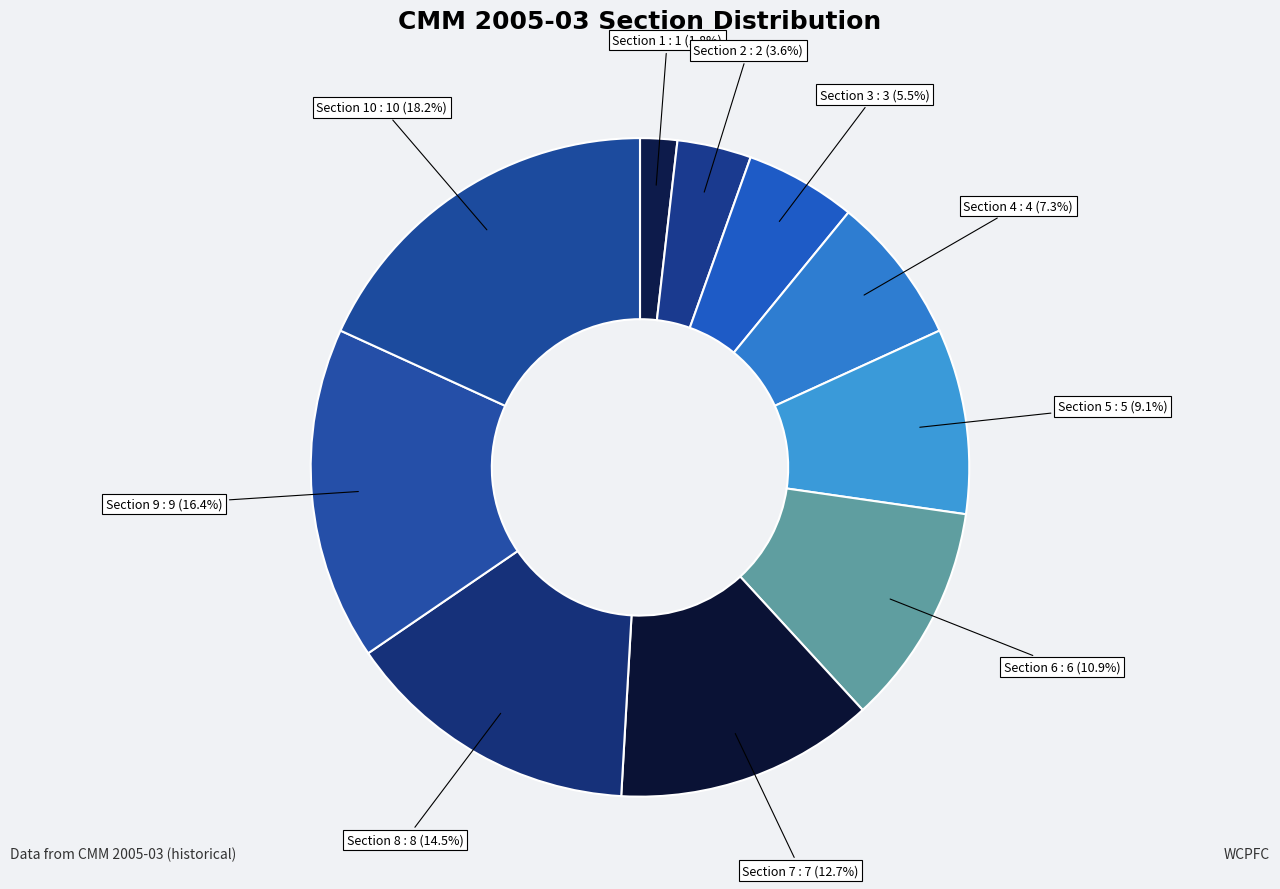

What is the smallest slice in the pie chart?

Section 1